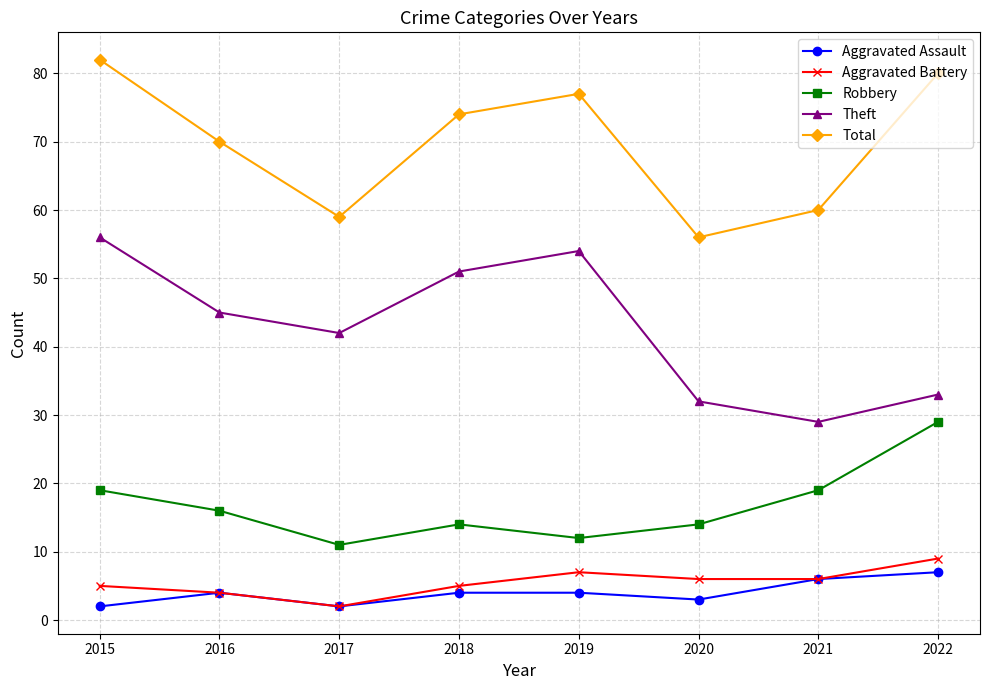

At which category is the sum across all series the highest?

2015